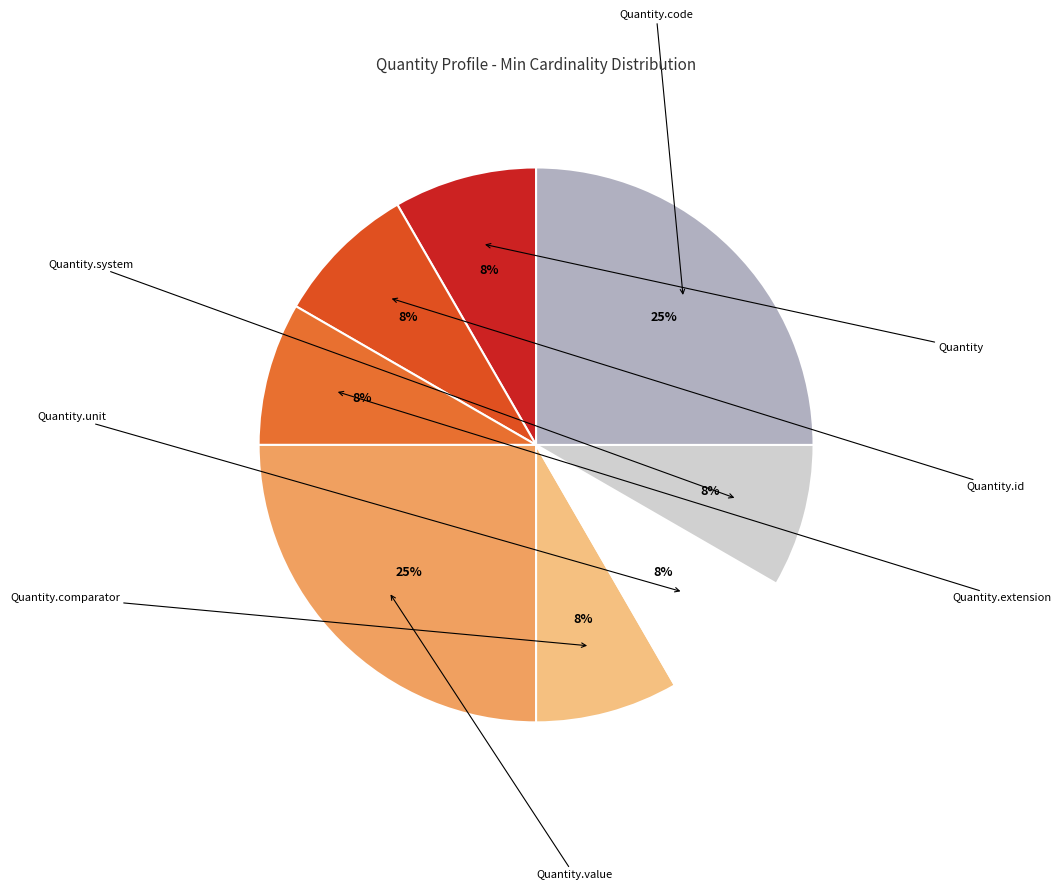

Which slice is the largest?

Quantity.value